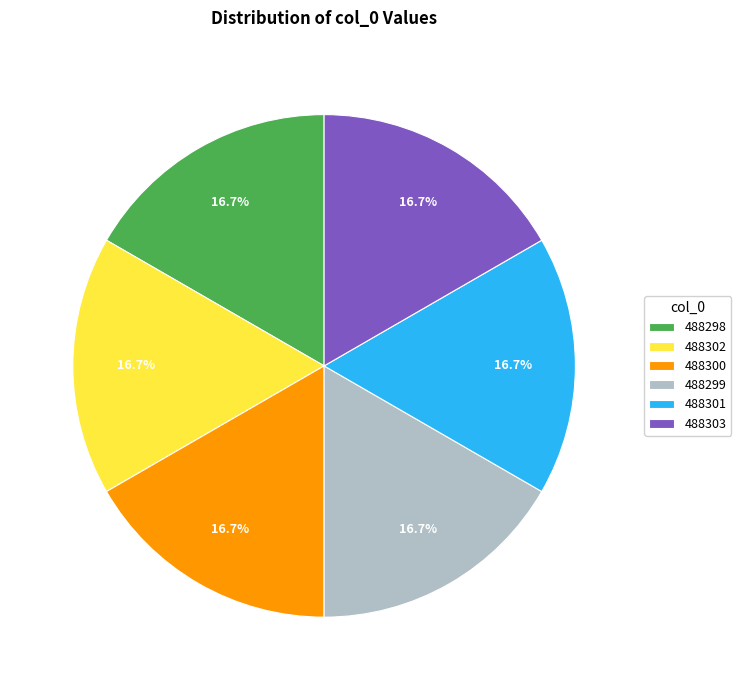

What is the ratio of the value at 488302 to the value at 488301?

1.0